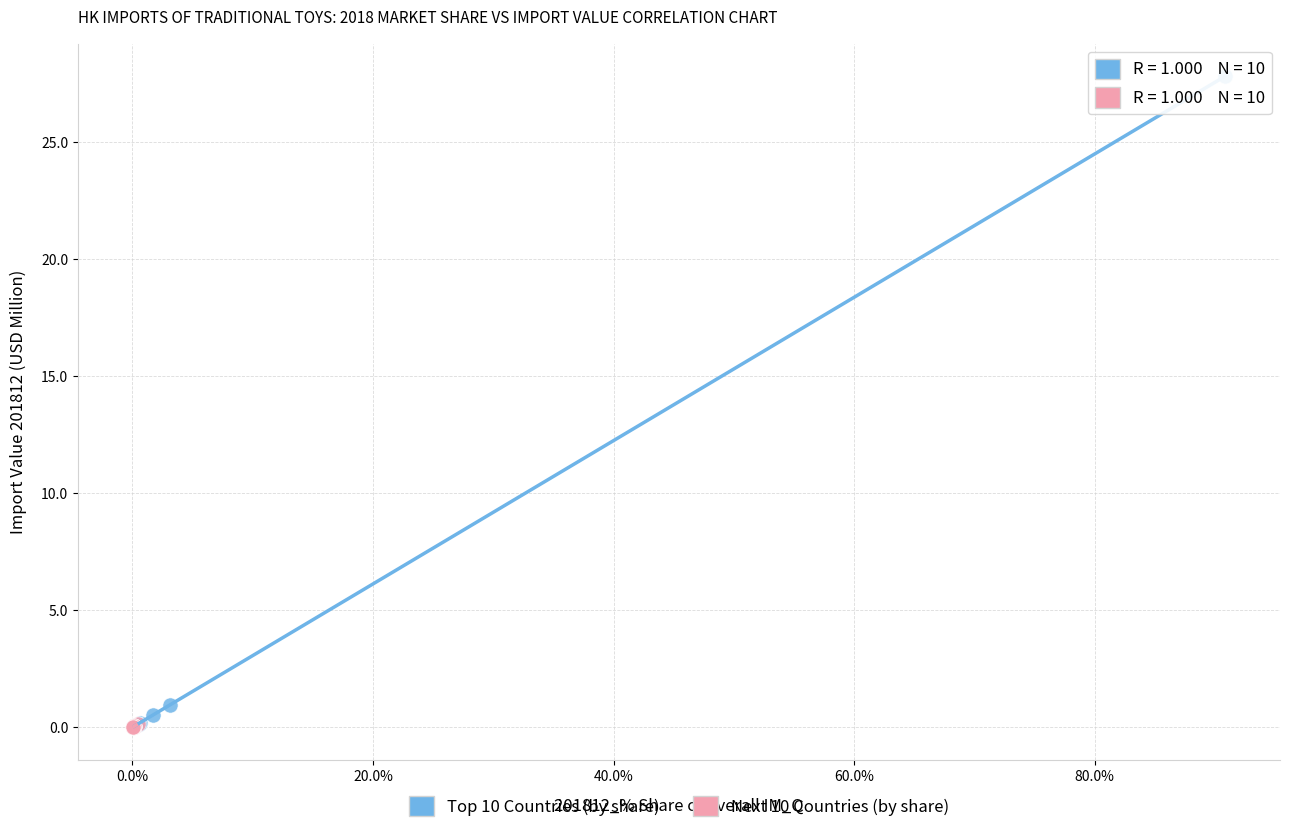

Which series has the largest Y range (max minus min)?

Top 10 Countries (by share)